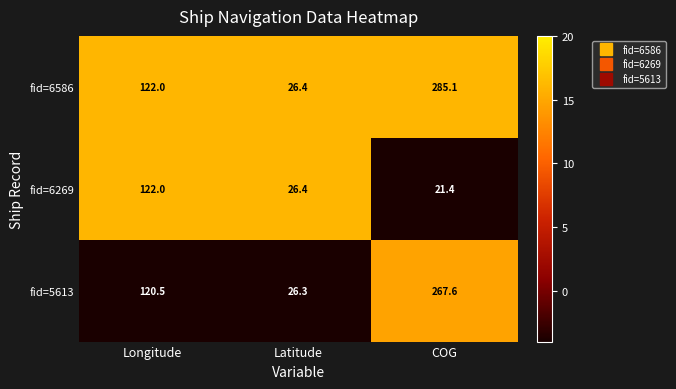

What is the greatest value displayed?

285.1